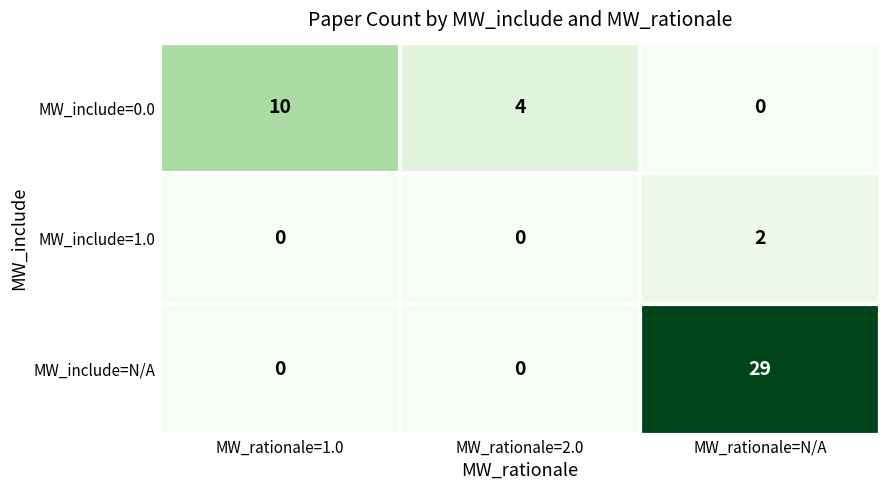

Is it true that MW_include=N/A equals 51 at MW_rationale=N/A?

False